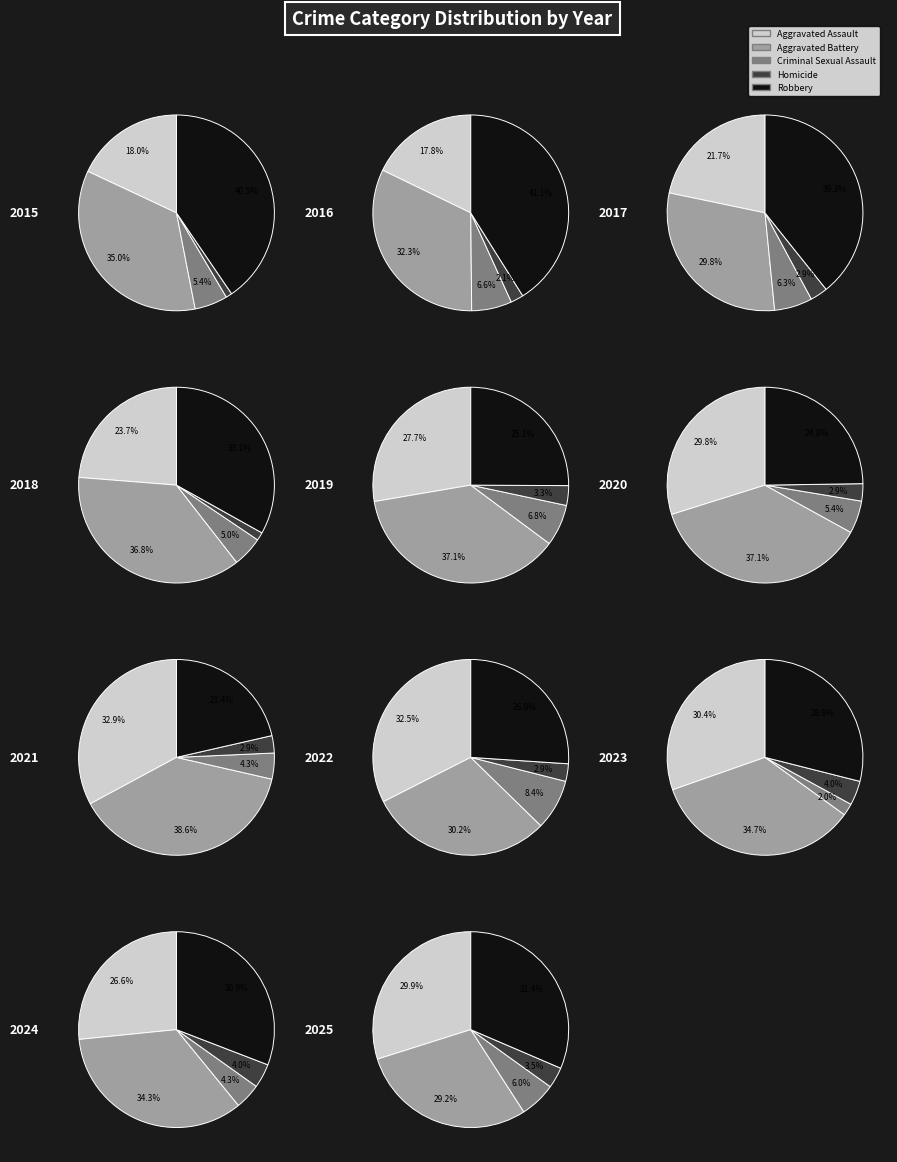

Is 6 the majority of the pie?

No